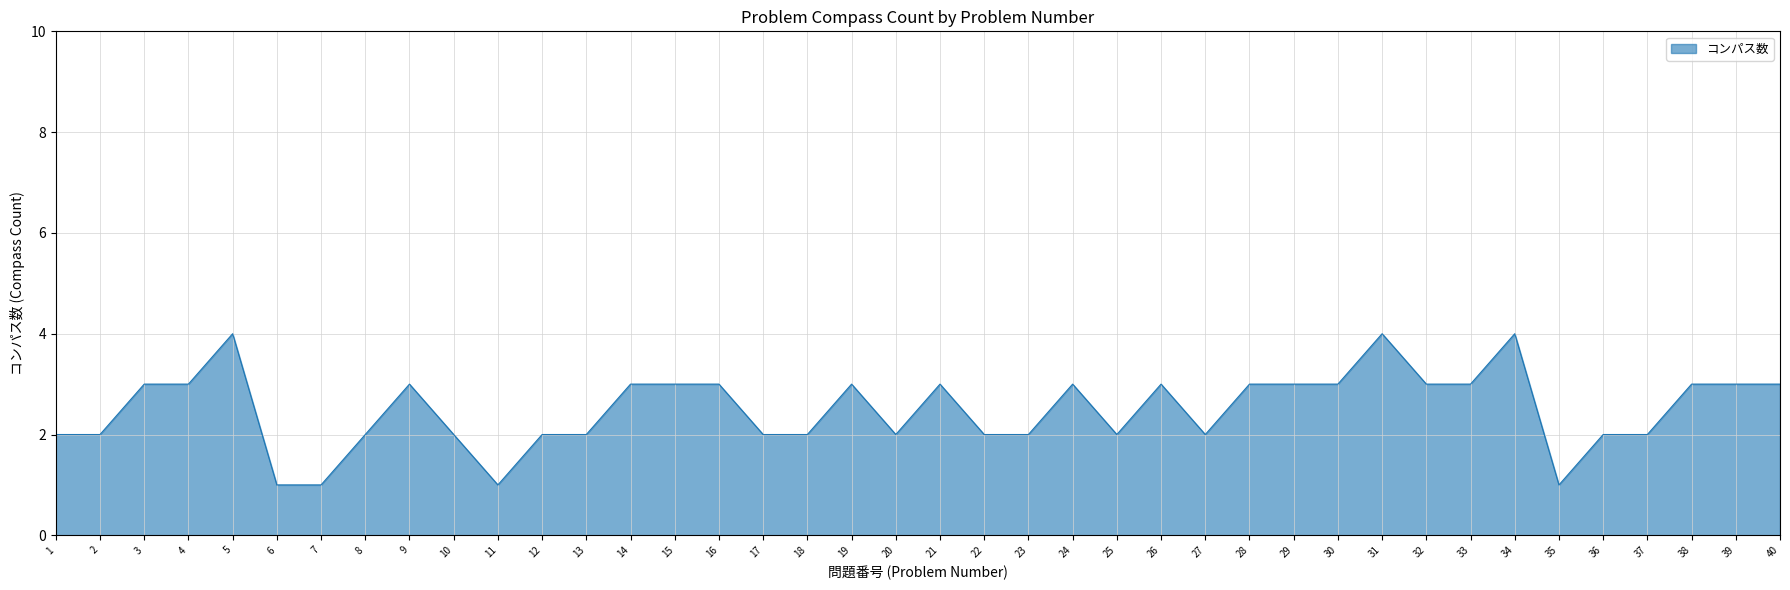

Approximately how many times larger is the value at 24 compared to 1?

1.5